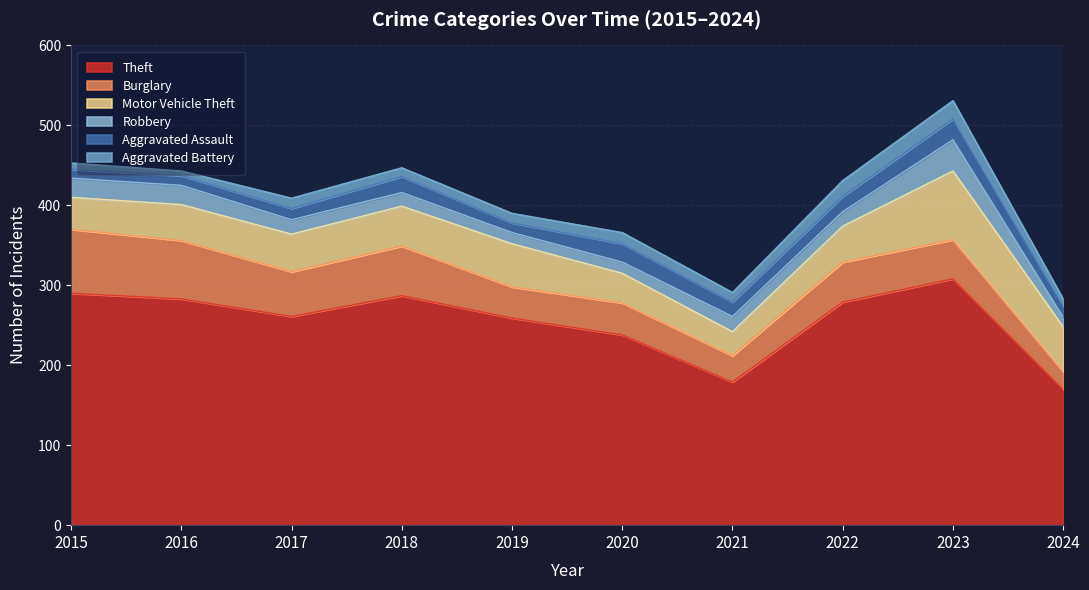

Reading left to right, transcribe all the data shown in this chart.

Theft: 290	283	261	287	259	238	179	279	308	170
Burglary: 80	73	56	62	39	40	33	50	49	22
Motor Vehicle Theft: 40	45	47	50	54	37	30	45	86	56
Robbery: 24	24	18	17	14	14	19	18	39	12
Aggravated Assault: 11	12	14	20	12	23	18	19	26	14
Aggravated Battery: 8	6	13	11	12	14	12	20	23	9